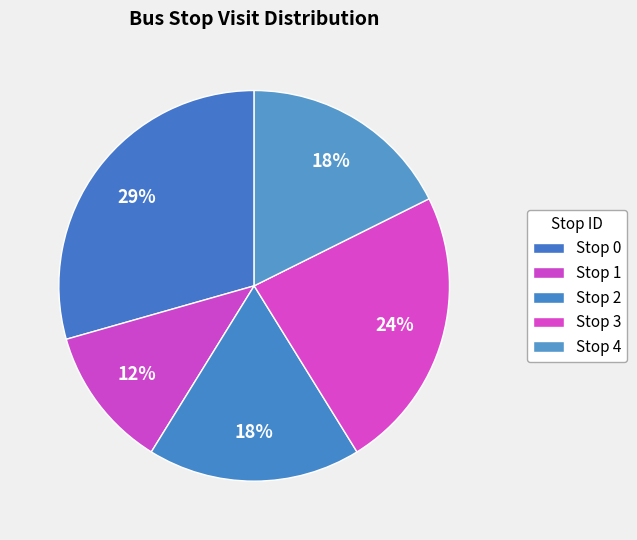

How many slices are in this pie chart?

5